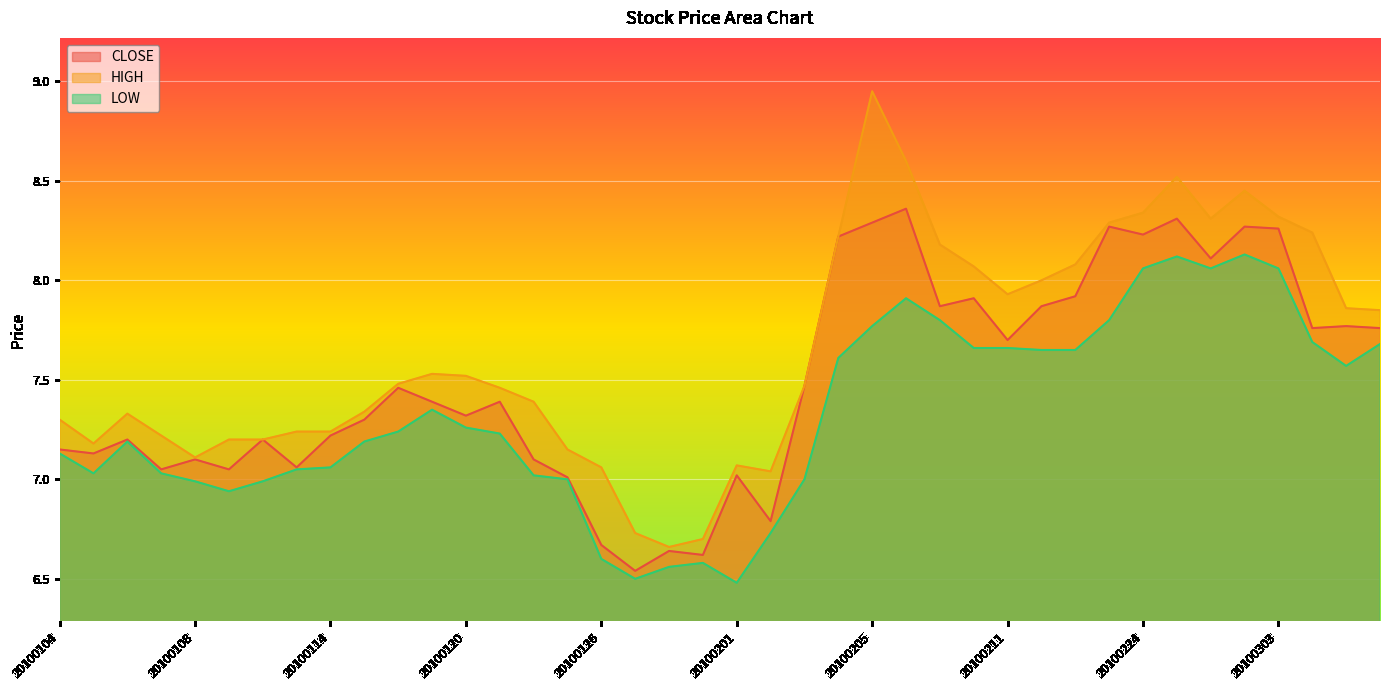

How many lines are shown in the chart?

3